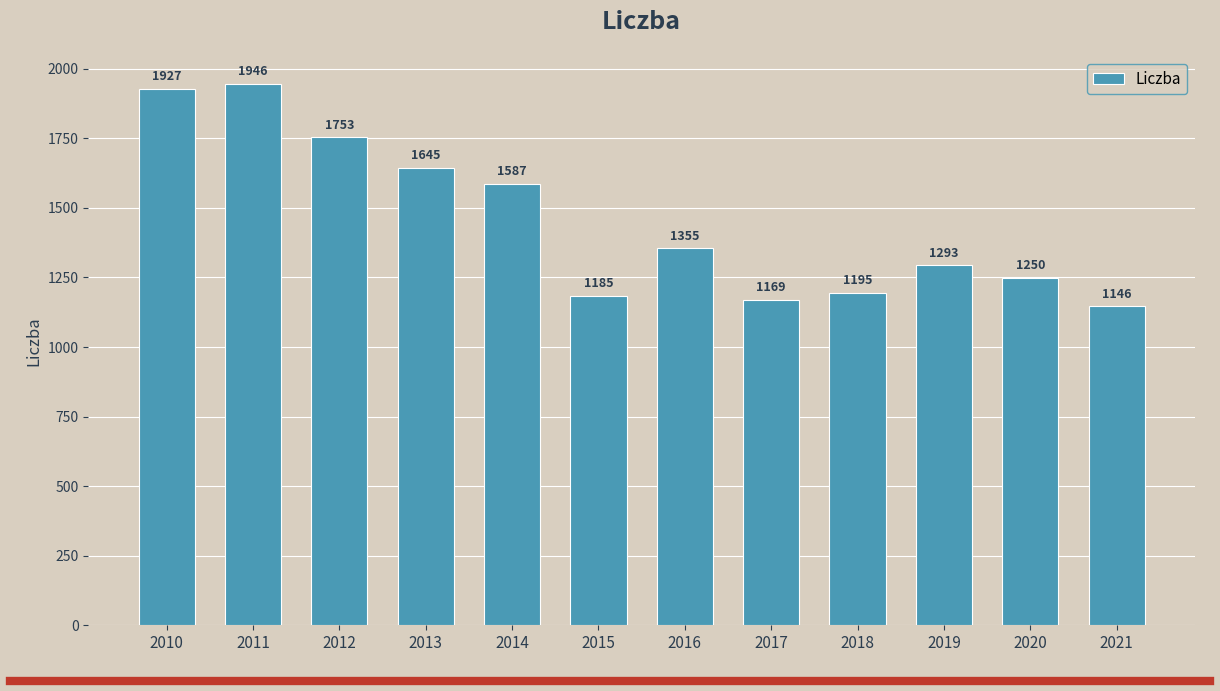

Which label corresponds to the largest value in the chart?

2011